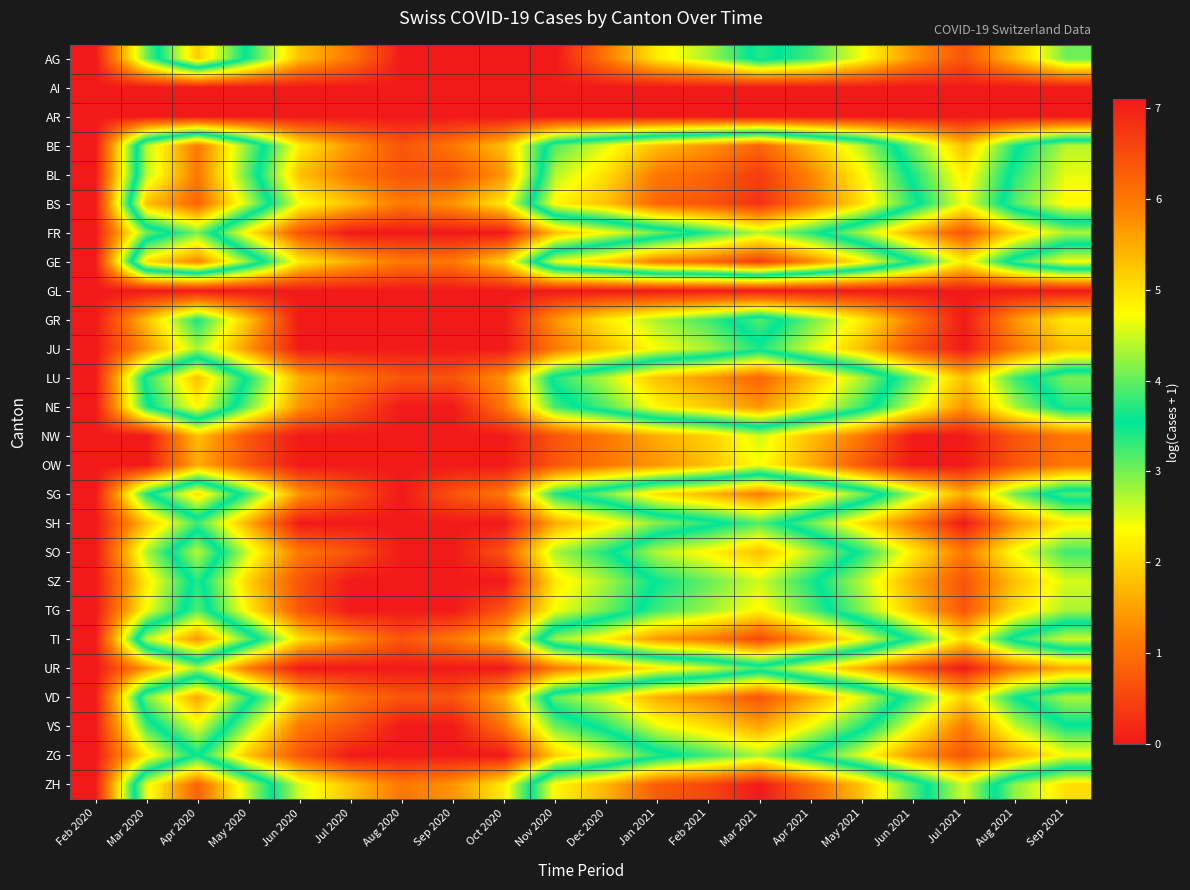

Rank the series at Apr 2021 from highest to lowest value.

ZH, BS, BL, GE, TI, VD, BE, LU, SG, NE, VS, SO, TG, FR, SZ, ZG, AG, GR, SH, JU, UR, NW, OW, AI, AR, GL